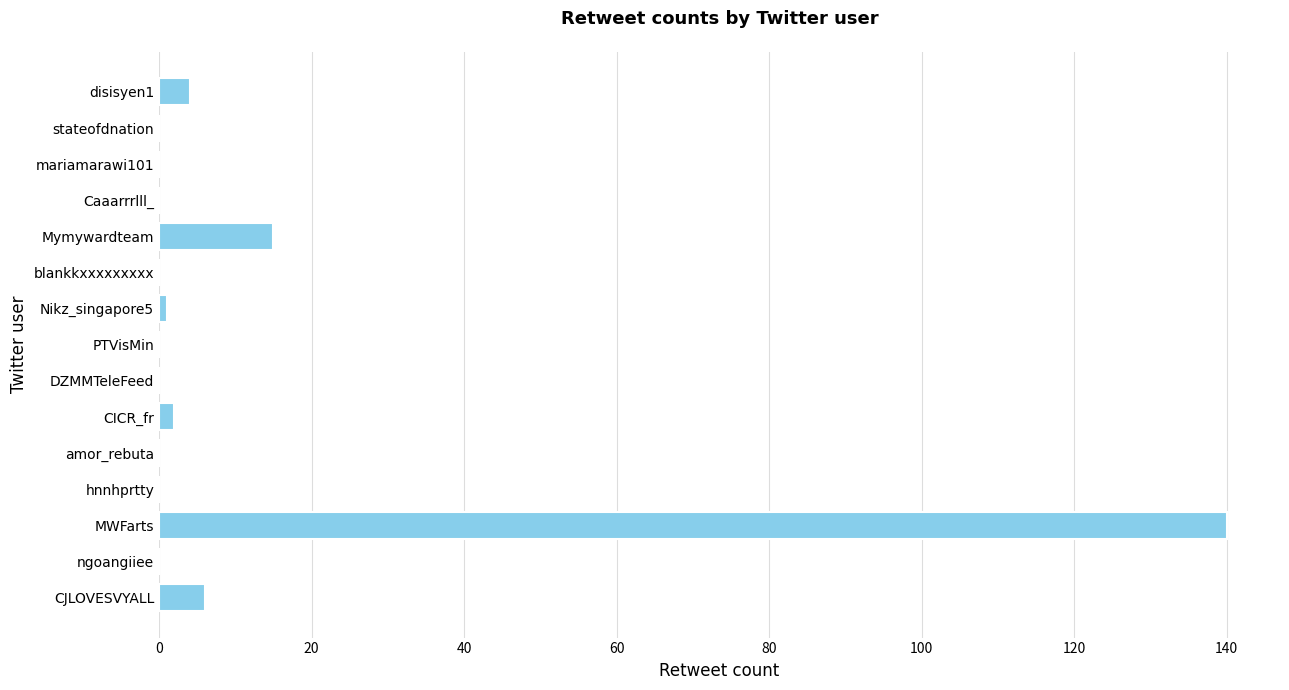

How many series are shown in this chart?

1